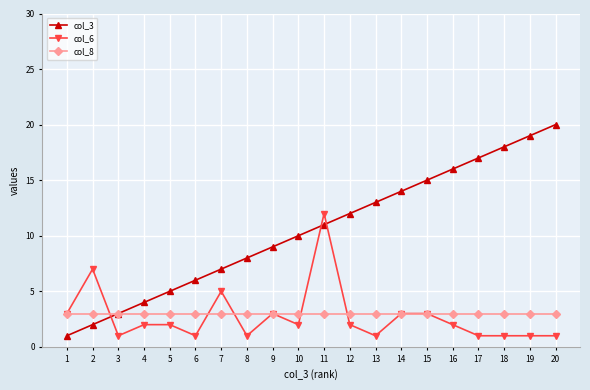

Is it true that col_3 equals 4 at 4?

True